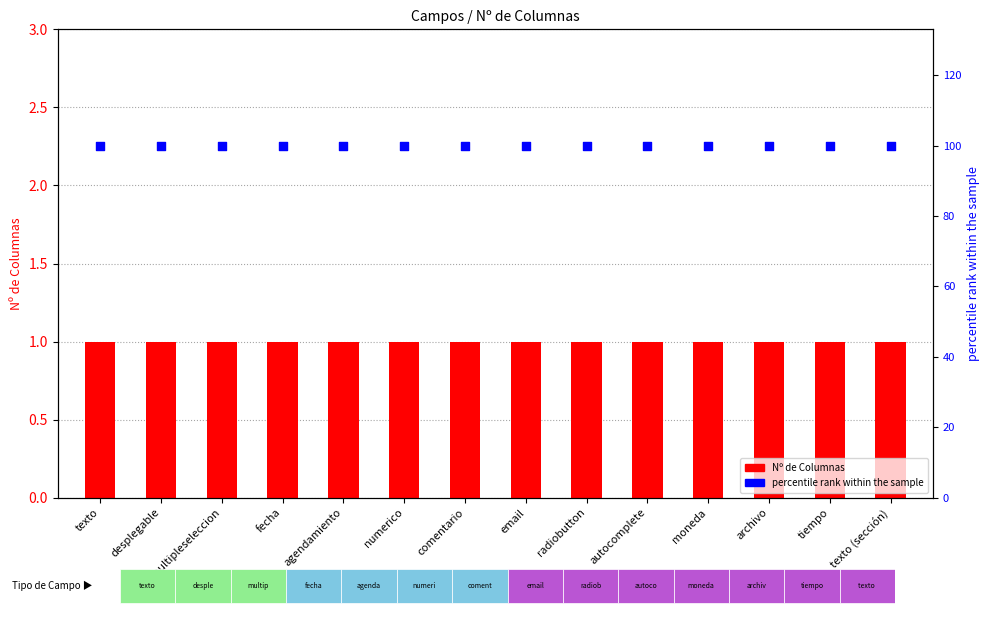

At how many categories does at least one series exceed 38?

14